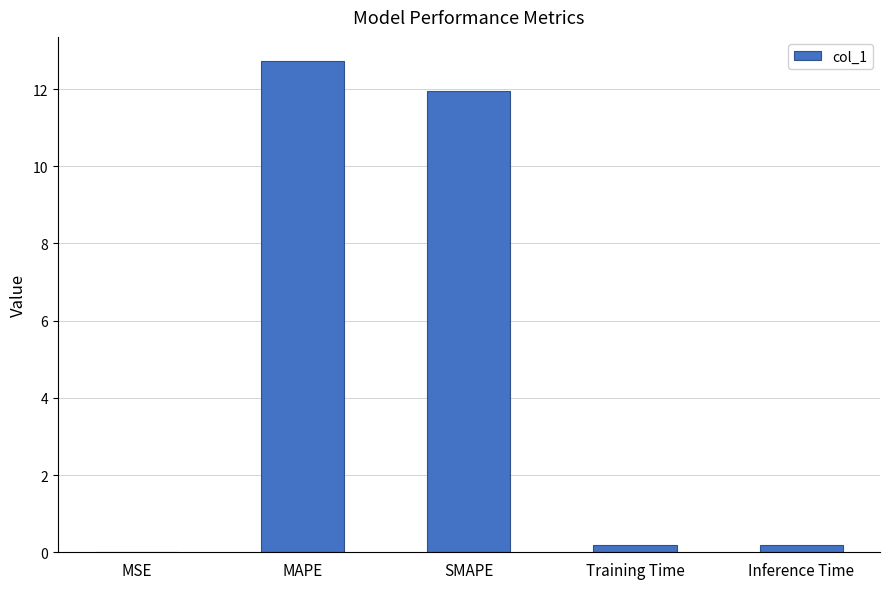

Which has a higher value, MAPE or MSE?

MAPE